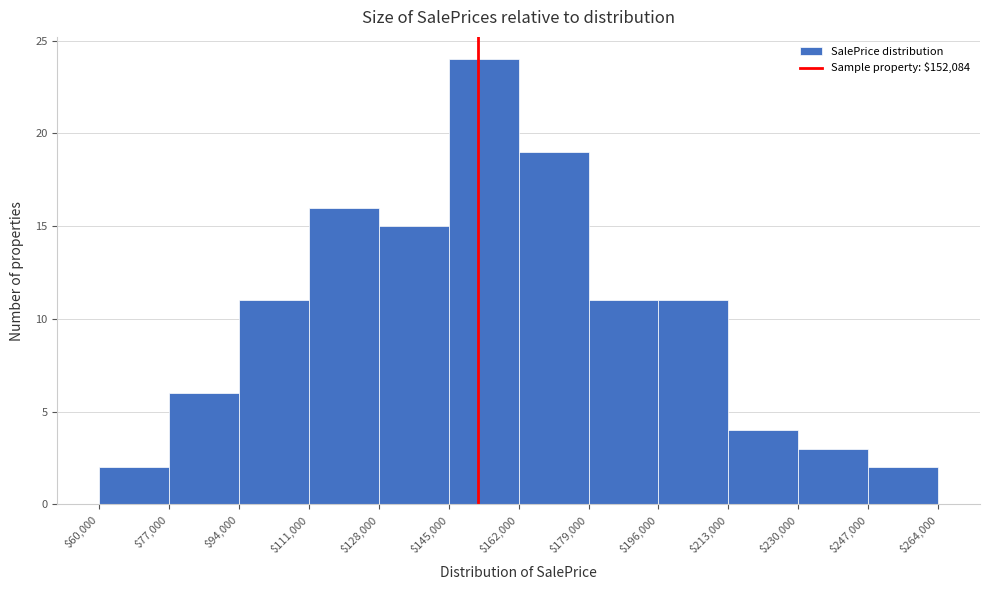

Over which range of the x-axis is the bar tallest?

$145,000 to $162,000